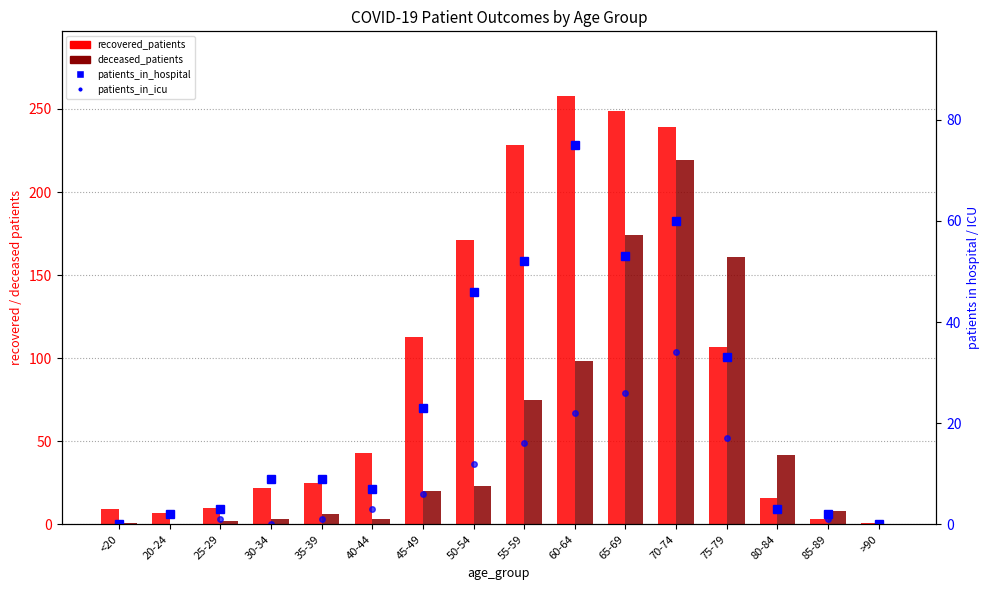

Reading right to left, list all the values displayed in this chart.

recovered_patients: >90=1	85-89=3	80-84=16	75-79=107	70-74=239	65-69=249	60-64=258	55-59=228	50-54=171	45-49=113	40-44=43	35-39=25	30-34=22	25-29=10	20-24=7	<20=9
deceased_patients: >90=0	85-89=8	80-84=42	75-79=161	70-74=219	65-69=174	60-64=98	55-59=75	50-54=23	45-49=20	40-44=3	35-39=6	30-34=3	25-29=2	20-24=0	<20=1
patients_in_hospital: >90=0	85-89=2	80-84=3	75-79=33	70-74=60	65-69=53	60-64=75	55-59=52	50-54=46	45-49=23	40-44=7	35-39=9	30-34=9	25-29=3	20-24=2	<20=0
patients_in_icu: >90=0	85-89=1	80-84=3	75-79=17	70-74=34	65-69=26	60-64=22	55-59=16	50-54=12	45-49=6	40-44=3	35-39=1	30-34=0	25-29=1	20-24=2	<20=0